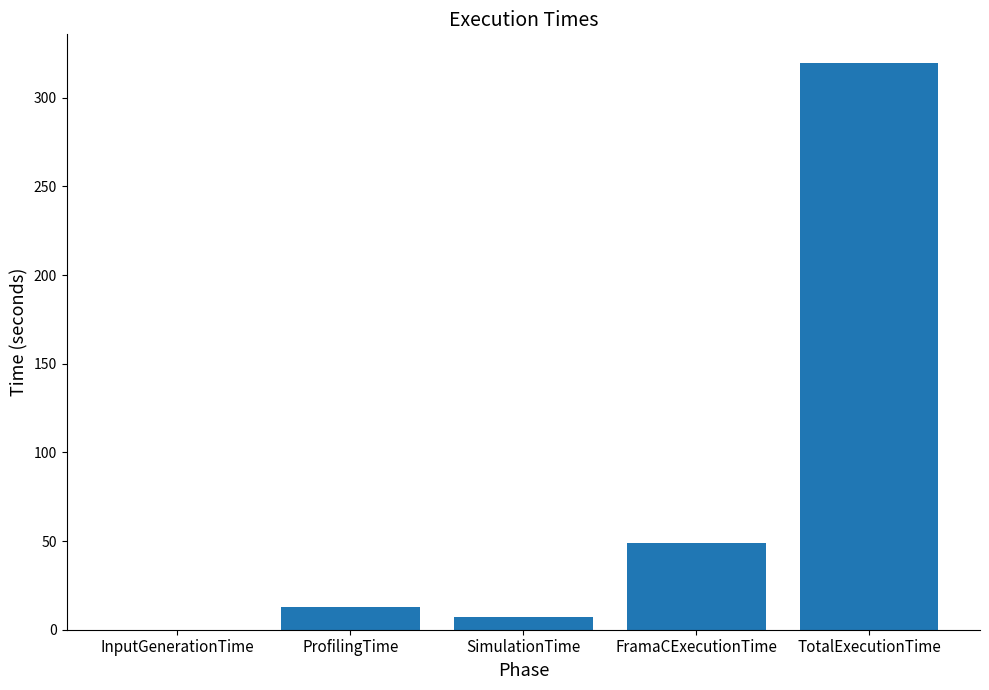

What is the ratio of the value at FramaCExecutionTime to the value at SimulationTime?

6.7